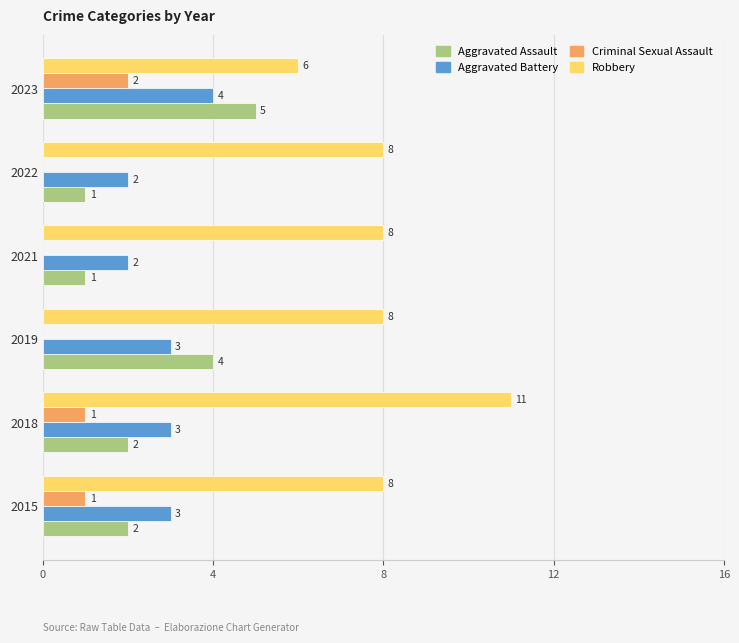

What is the approximate value of Aggravated Battery at 2018?

3